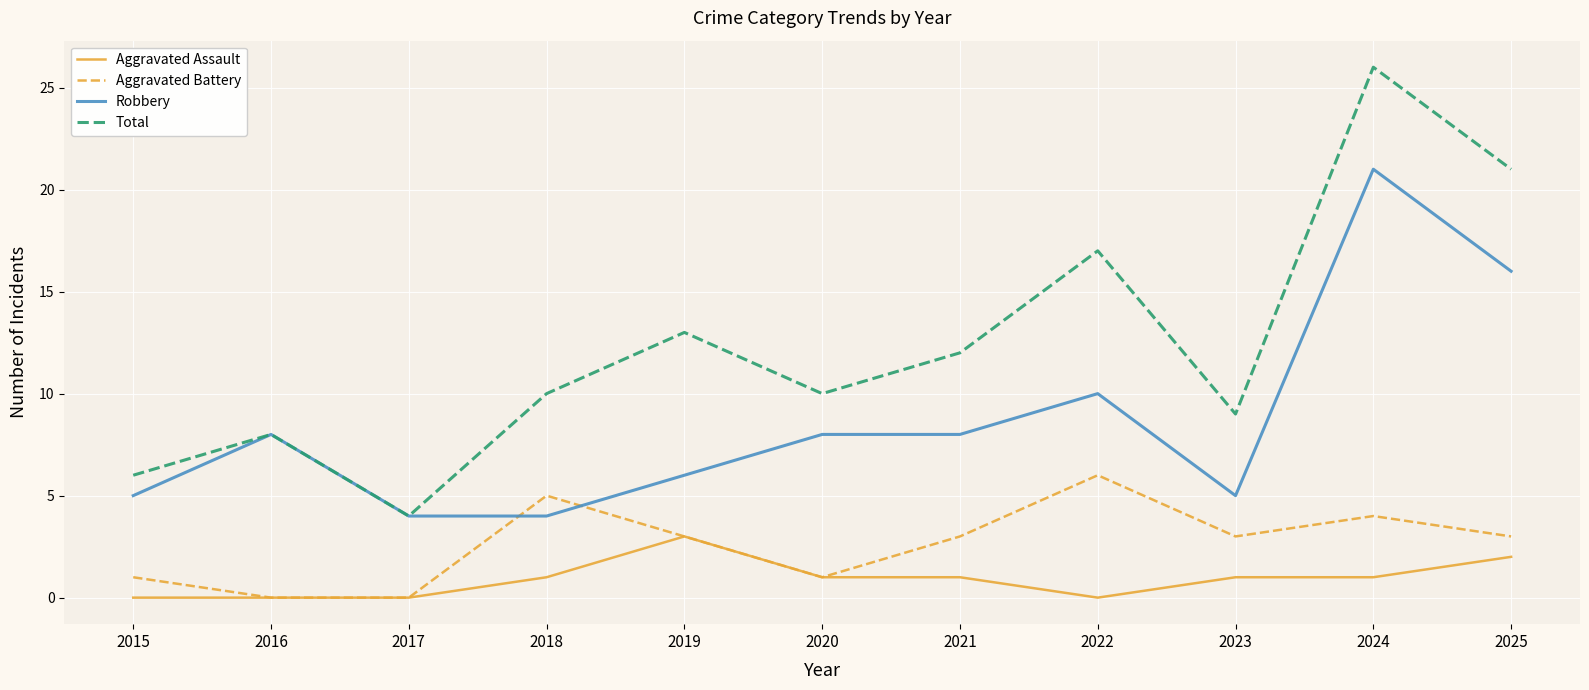

True or false: Aggravated Battery and Total intersect in this chart.

False